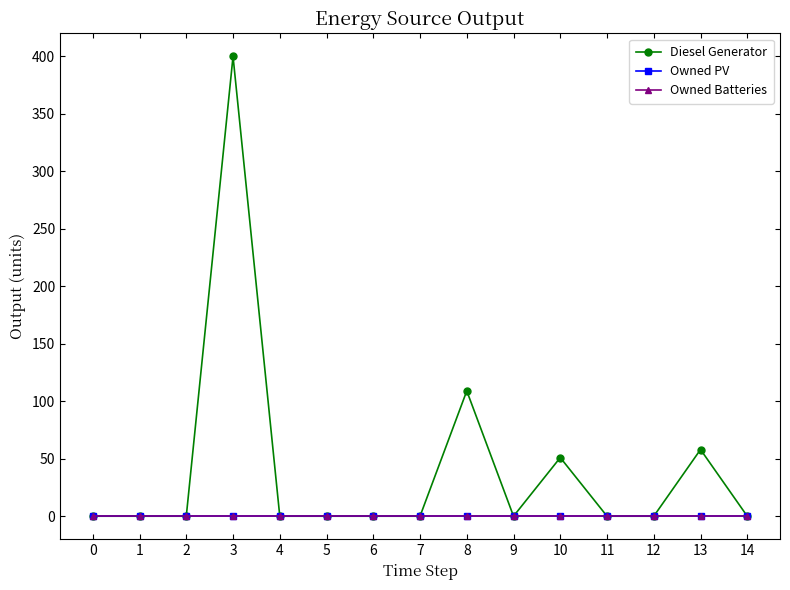

Which series has the largest total across all categories?

Diesel Generator